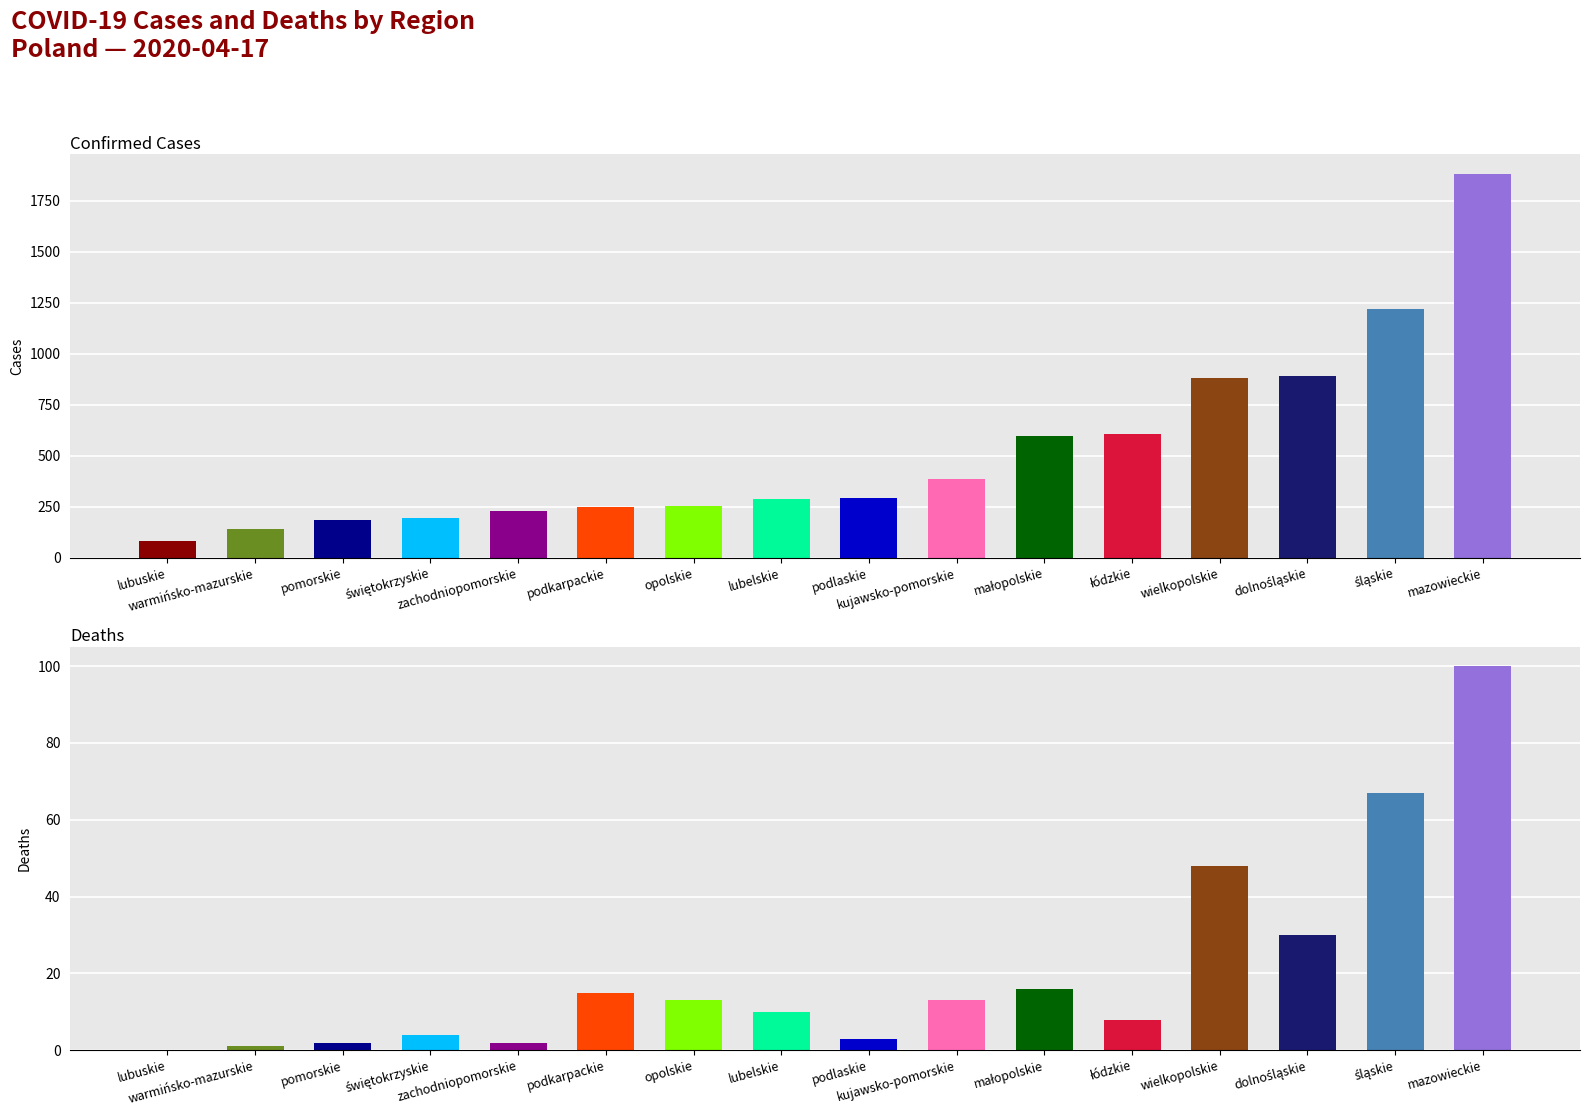

The value of cases at łódzkie is 607. True or false?

True